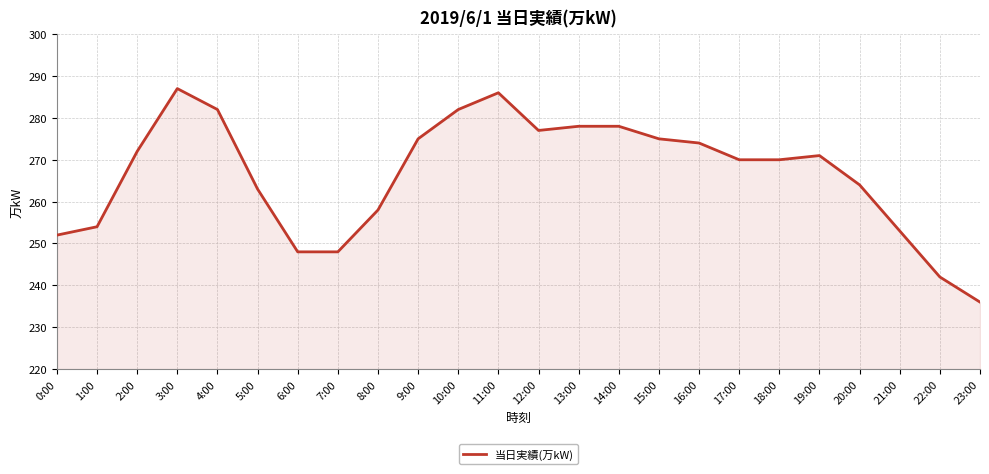

At which category does the chart reach its minimum across all series?

23:00